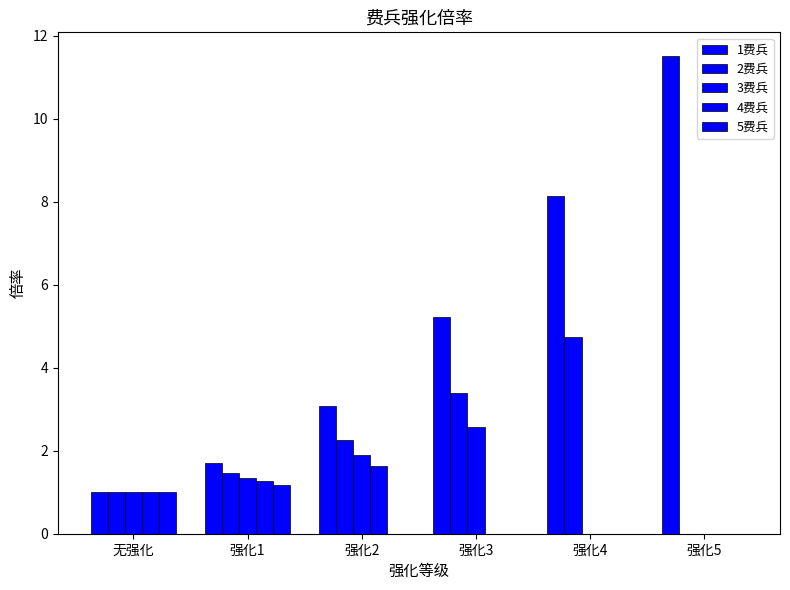

At 无强化, list the series in order from largest to smallest.

1费兵, 2费兵, 3费兵, 4费兵, 5费兵